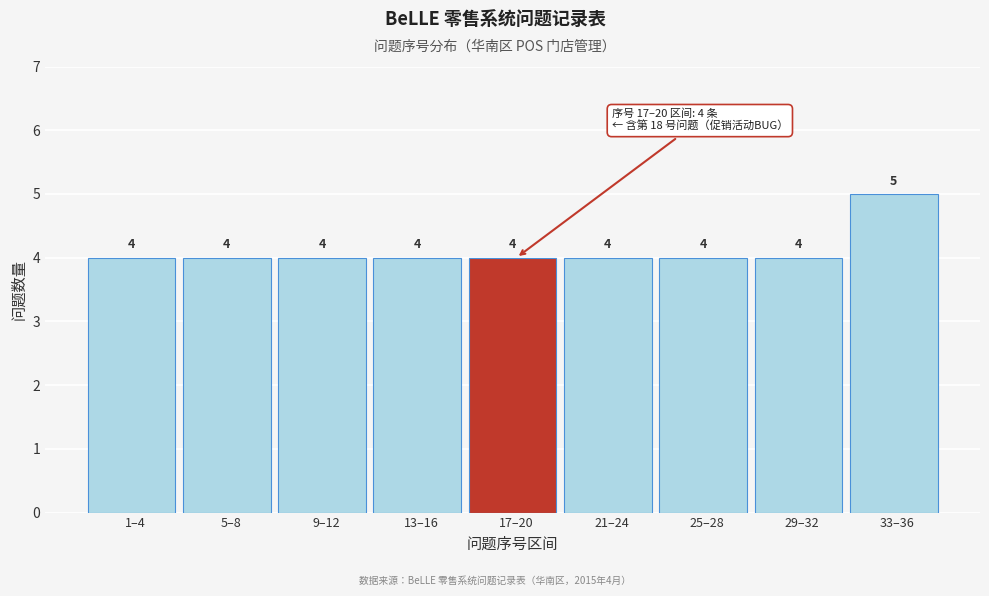

Reading left to right, list all the values displayed in this chart.

4	4	4	4	4	4	4	4	5